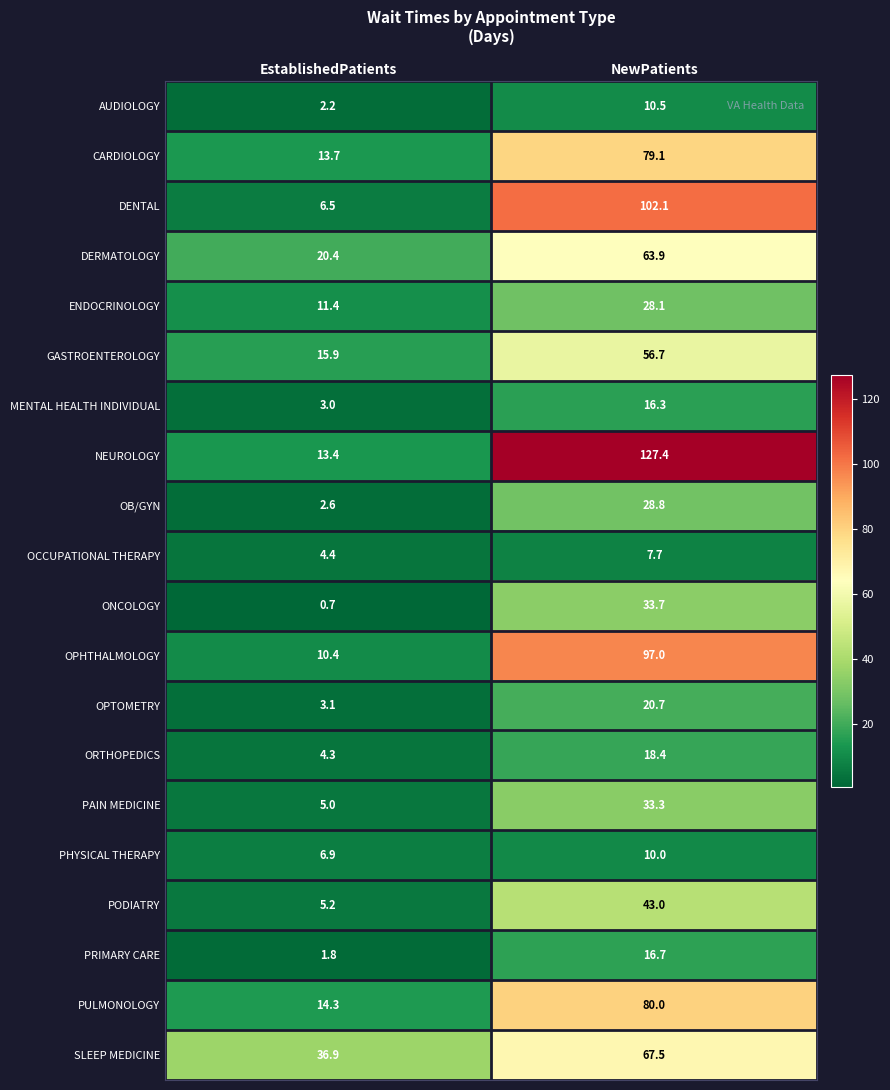

At which category is the sum across all series the highest?

NewPatients